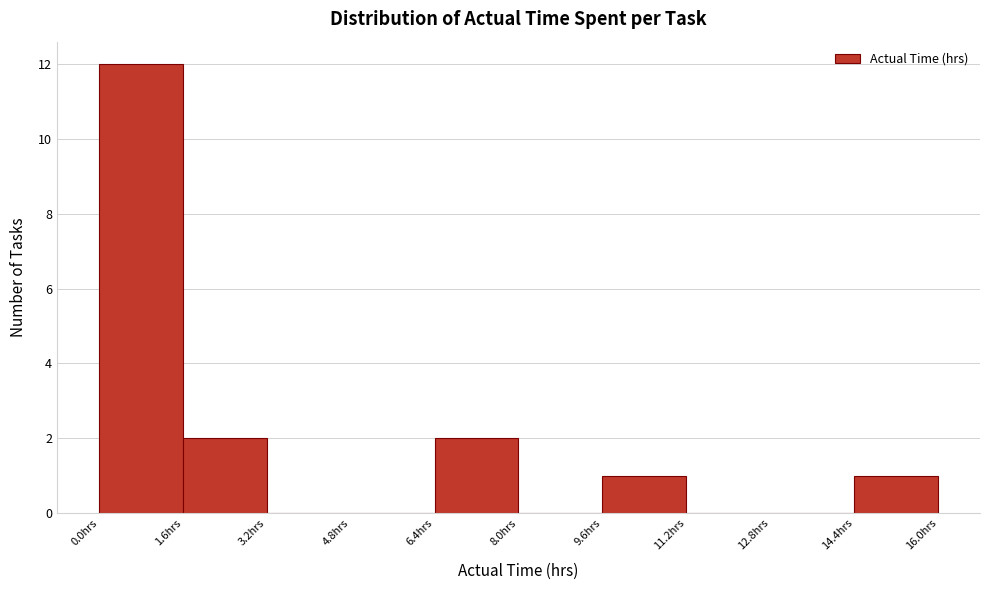

How tall is the bar that spans 0.0 to 1.6 on the x-axis? The values are not printed on the chart, so give them approximately, as read against the axis.

12